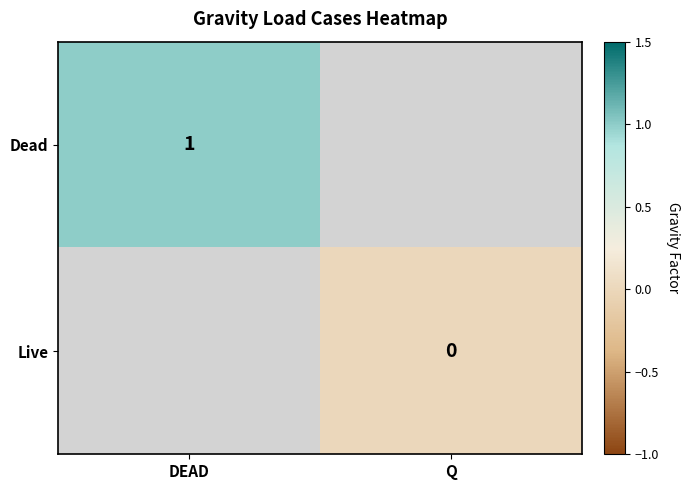

Count the number of categories in the chart.

2